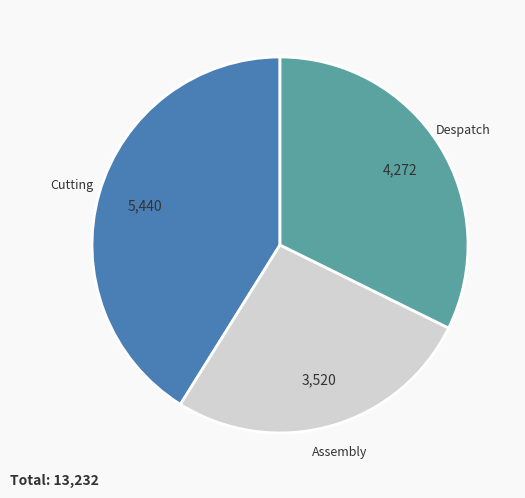

The Assembly slice represents 38% of the pie. True or false?

False